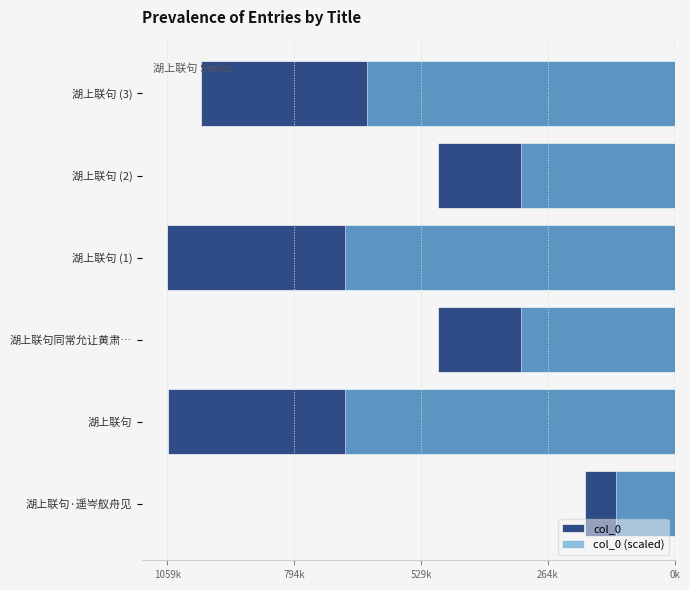

Between 794k and 5, which series saw the biggest shift?

col_0